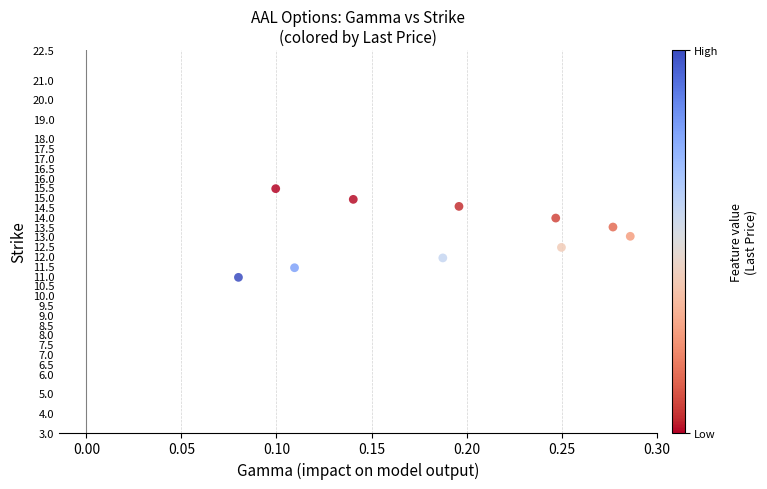

What is the range of Y values (max minus min)?

19.4